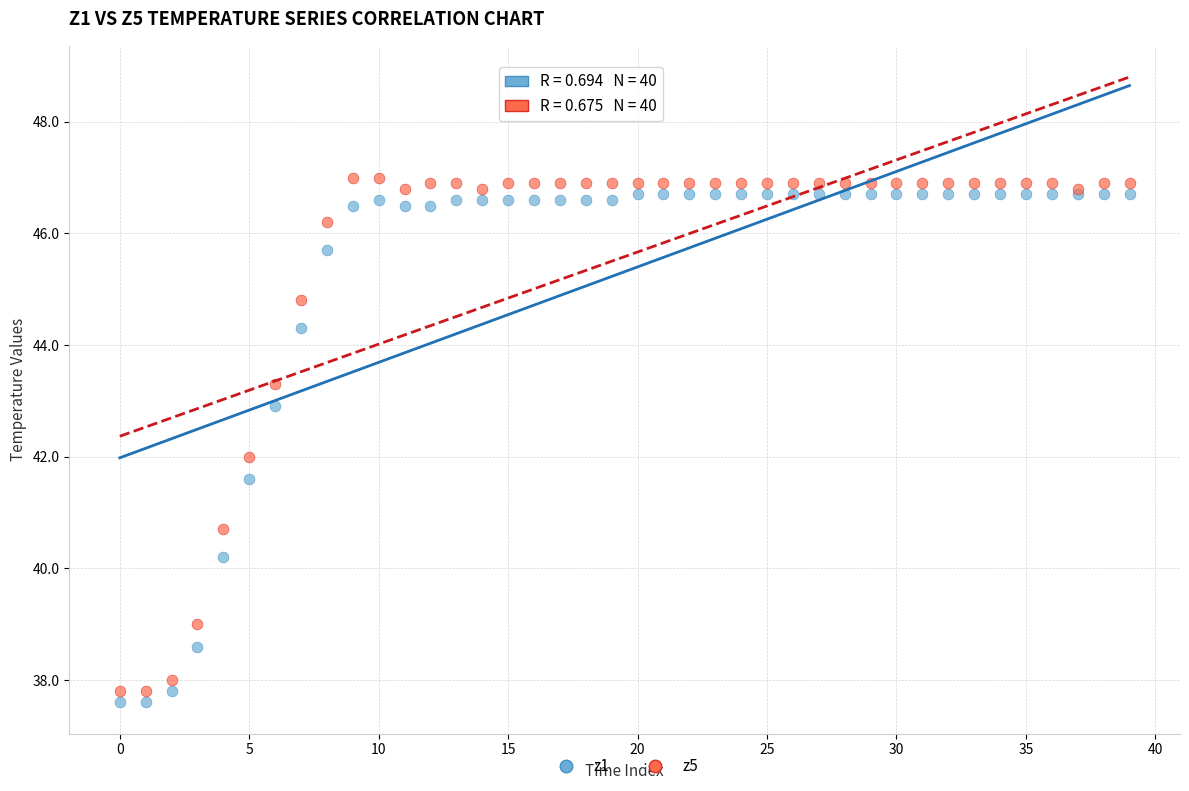

Which series has the largest Y range (max minus min)?

z5